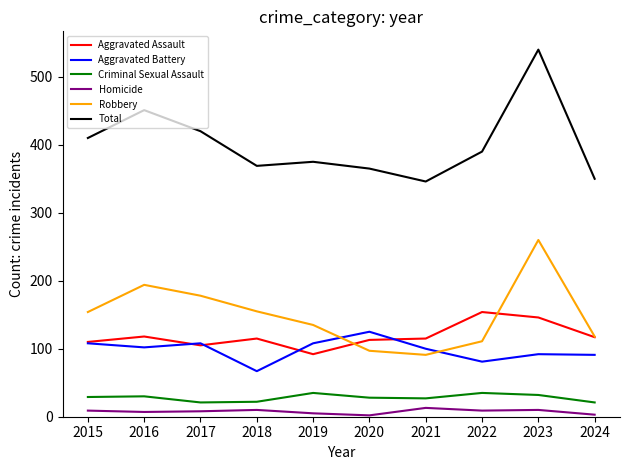

What is the difference between the highest and lowest values at 2017?

412